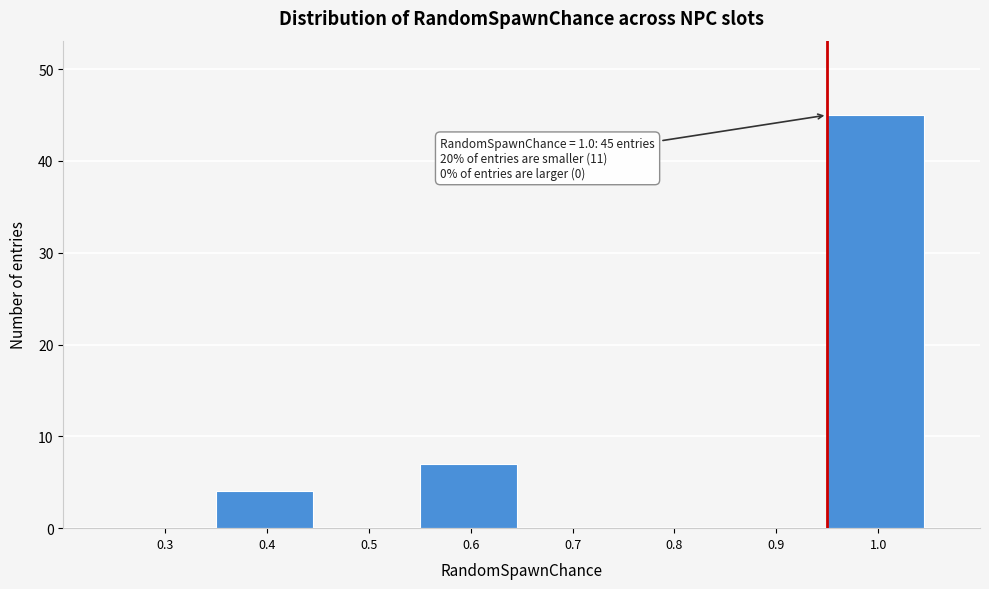

Reading right to left, list all the values displayed in this chart.

1.0=45	0.9=0	0.8=0	0.7=0	0.6=7	0.5=0	0.4=4	0.3=0